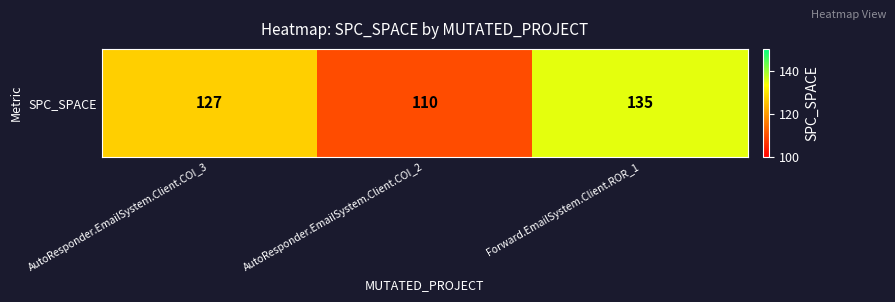

What is the average value?

124